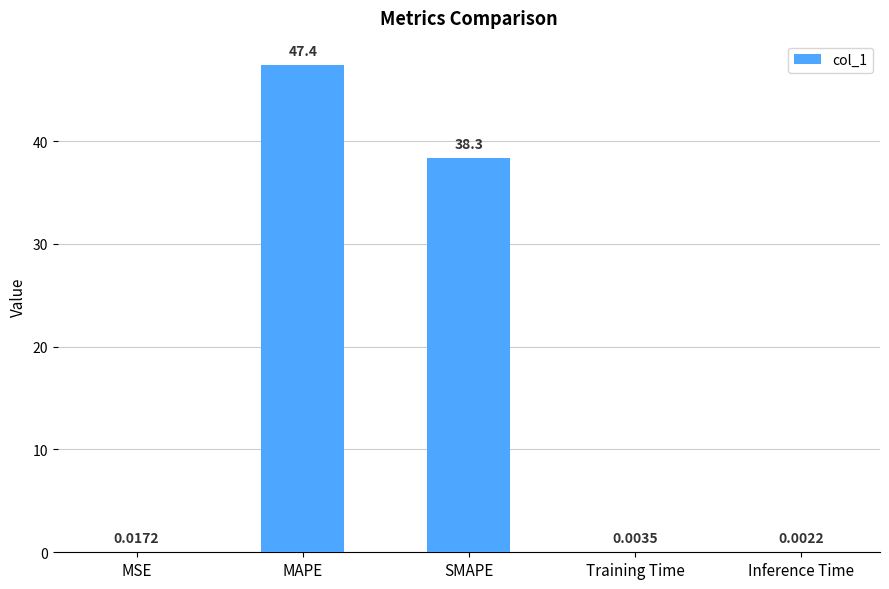

What is the change in value from MAPE to SMAPE?

-9.1